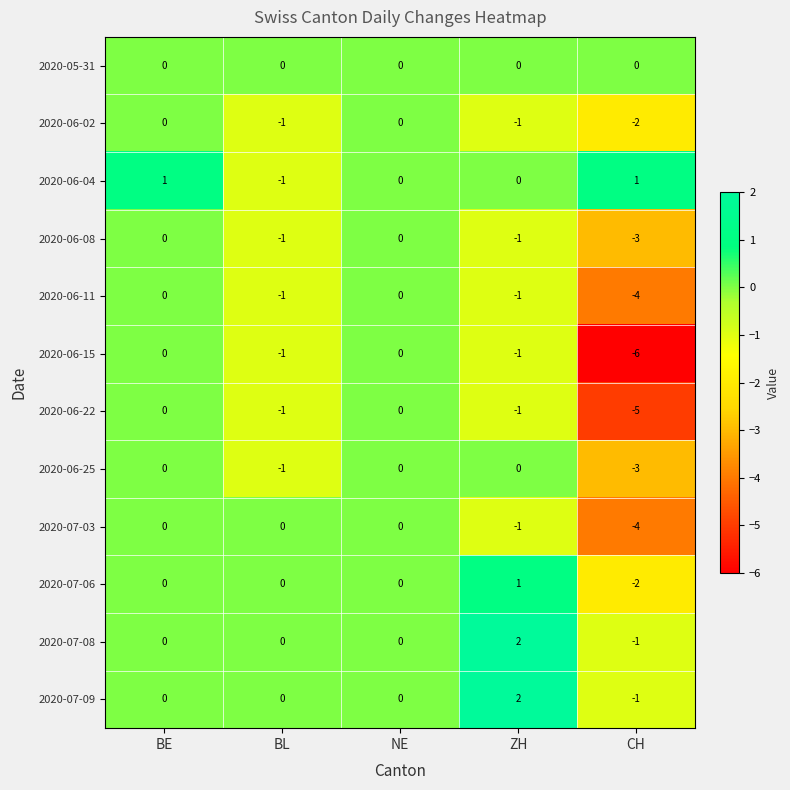

What is the difference between the maximum and minimum values in the 2020-07-08 series?

3